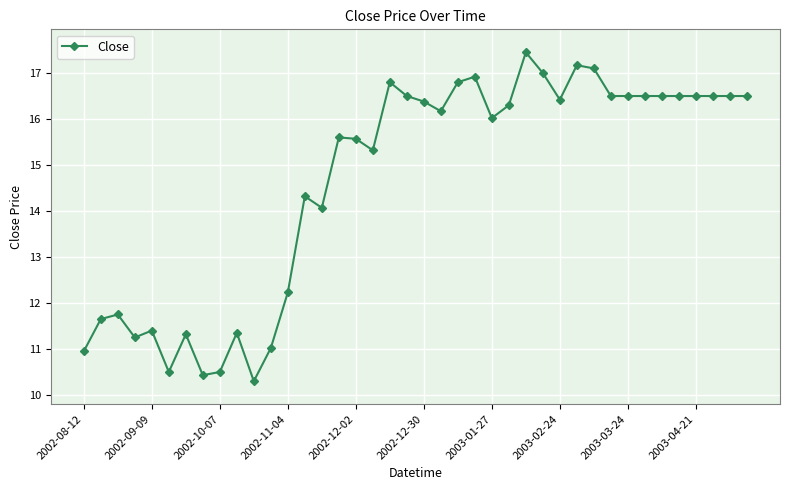

What is the difference between the second highest and minimum values?

6.9